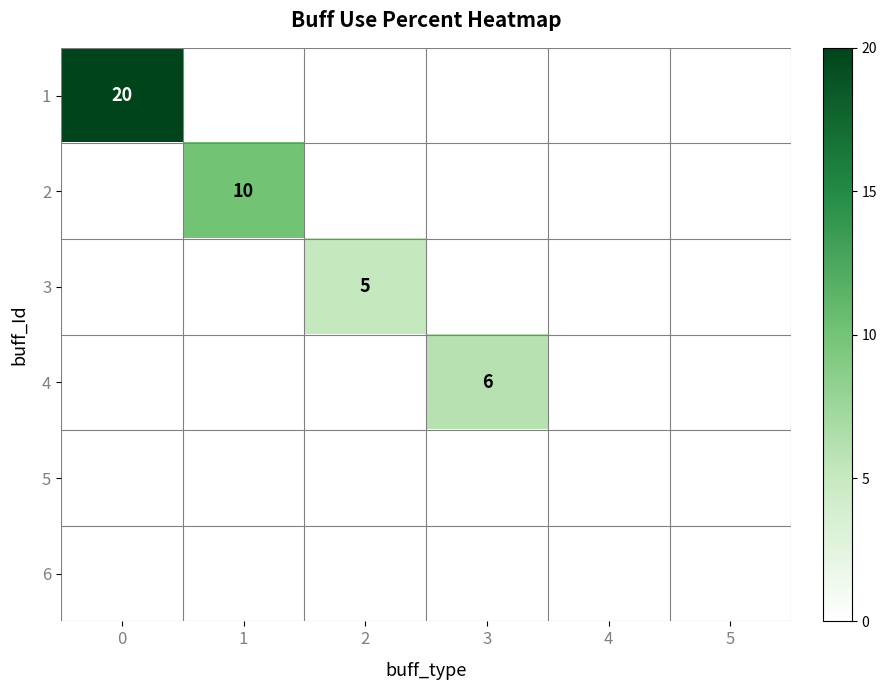

What is the difference between the maximum and minimum values in the row_2 series?

5